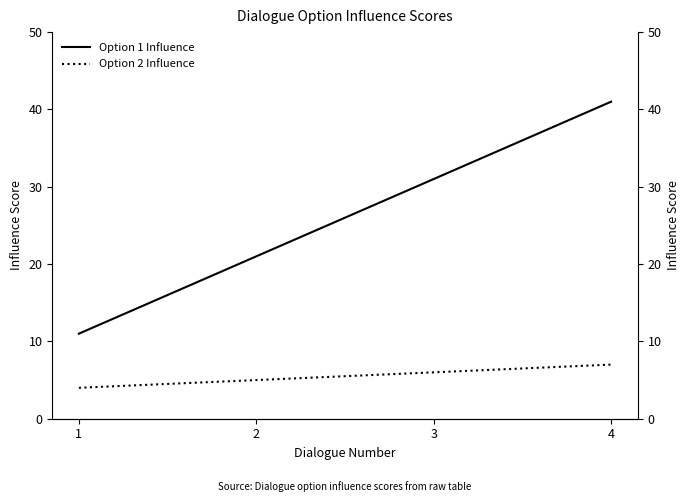

What is the value of the Option 1 Influence point at the 3rd from the left?

31